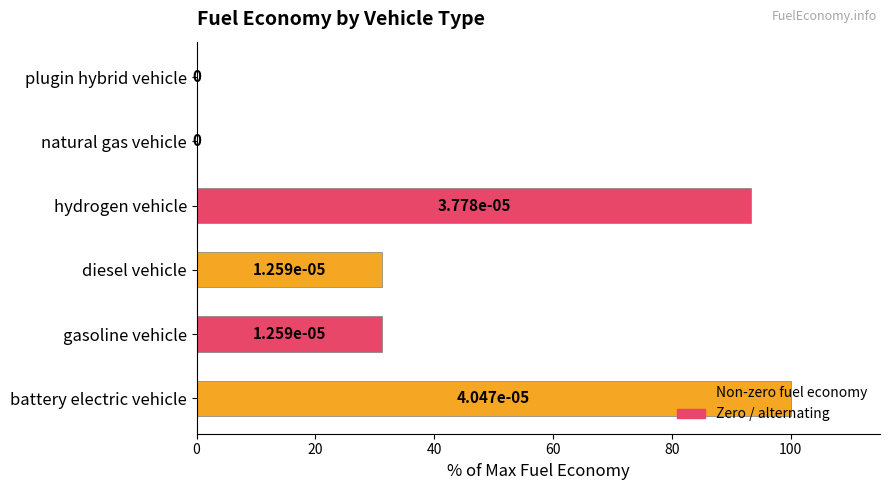

The chart shows a value of 31.1 at gasoline vehicle. True or false?

True